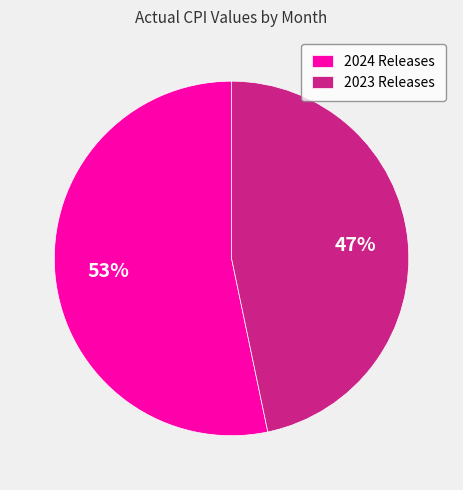

Do 2024 Releases and 2023 Releases together represent more than half of the pie?

Yes